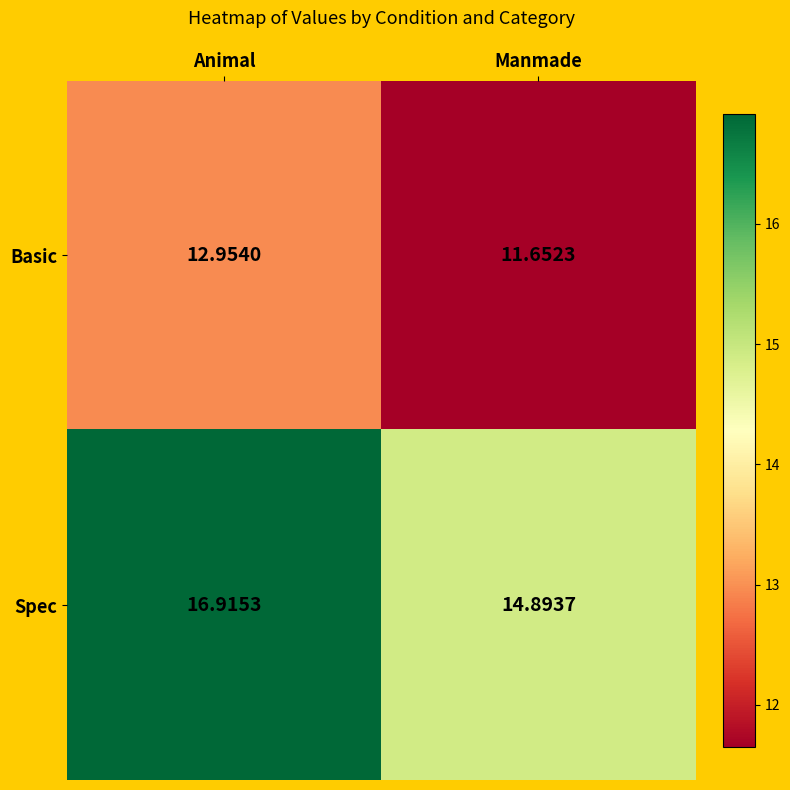

Count the number of categories in the chart.

2